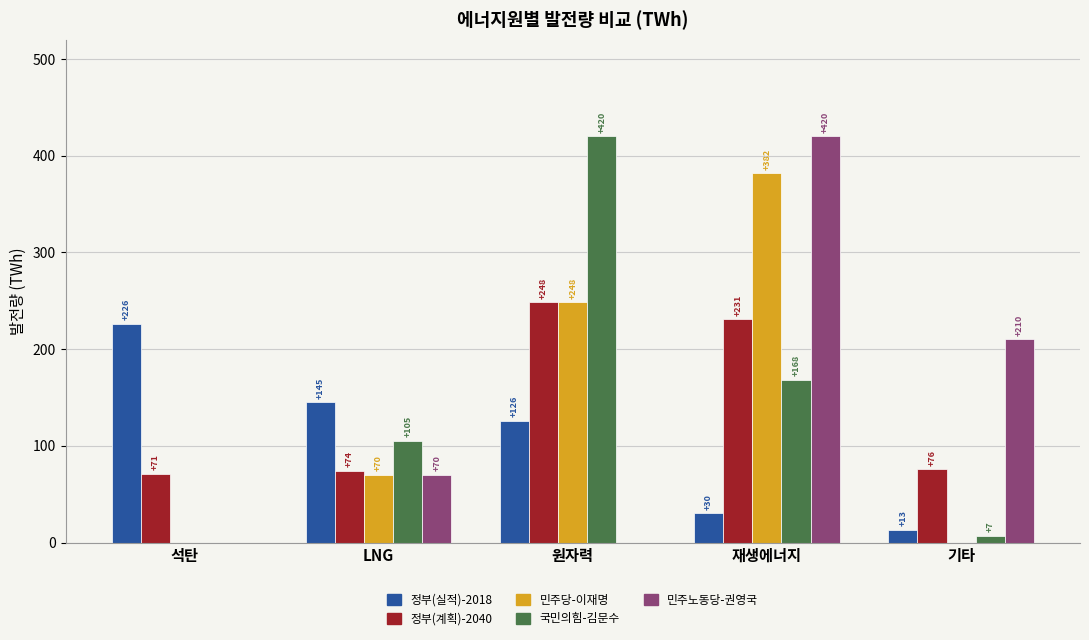

At which category is the sum across all series the highest?

재생에너지